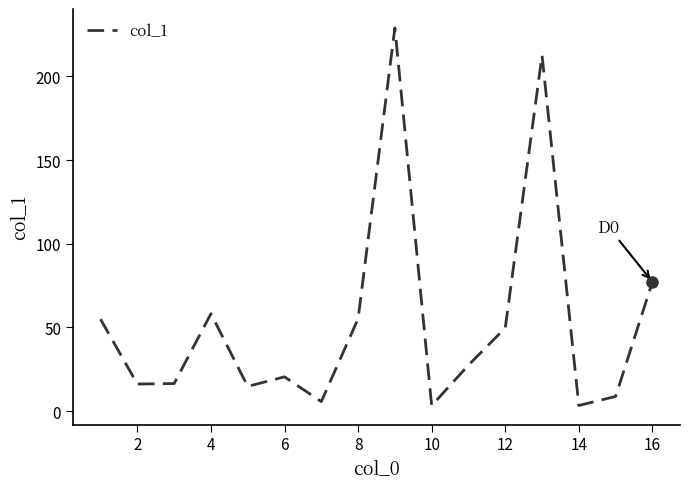

What is the greatest value displayed?

228.9